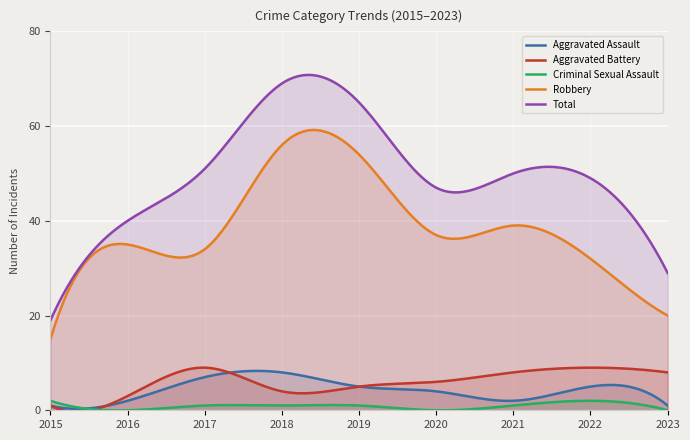

The value of Robbery at 2015 is 15.0. True or false?

True